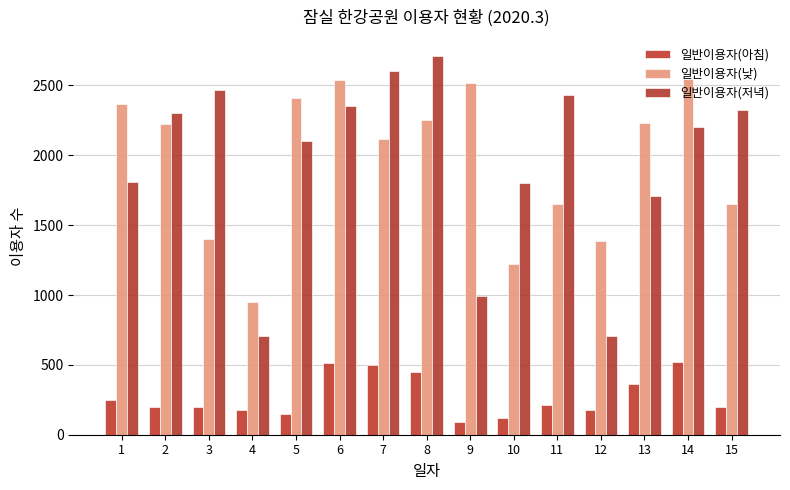

Is it true that 일반이용자(저녁) equals 2300 at 2?

True